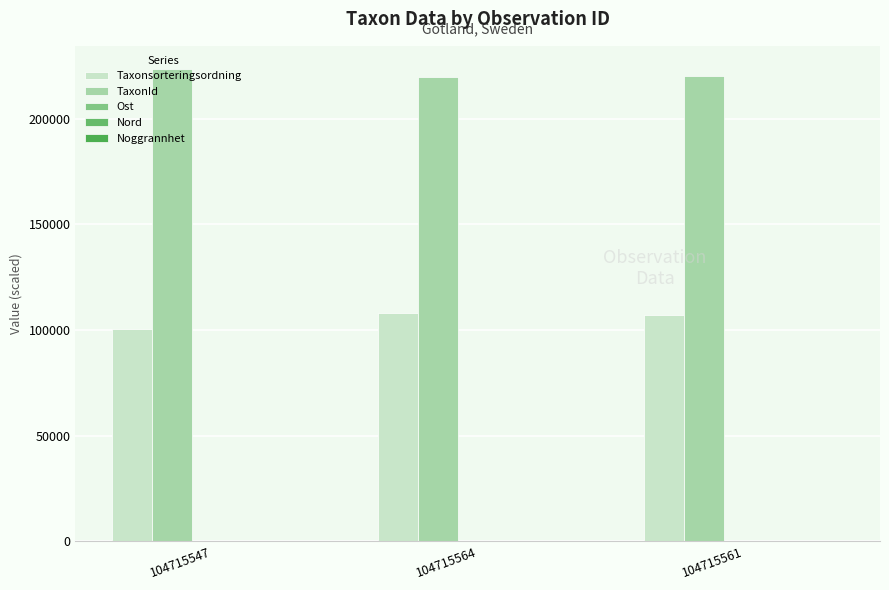

List the labels in order of TaxonId value, smallest first.

104715564, 104715561, 104715547